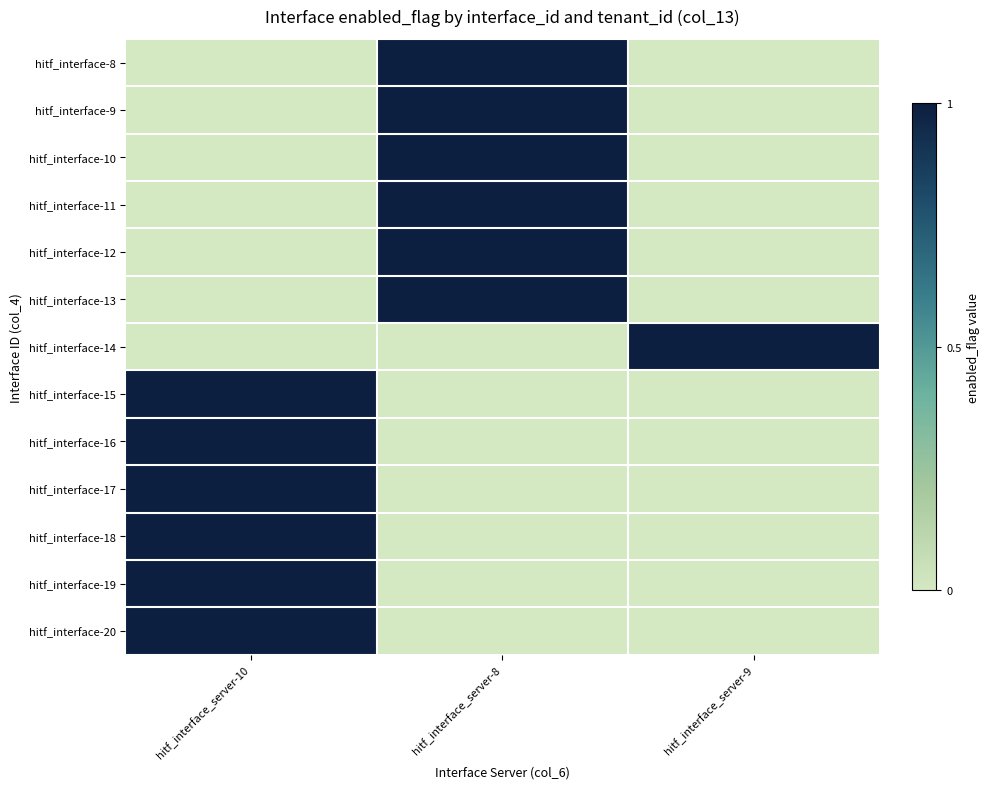

What is the difference between the highest and lowest values at hitf_interface_server-10?

1